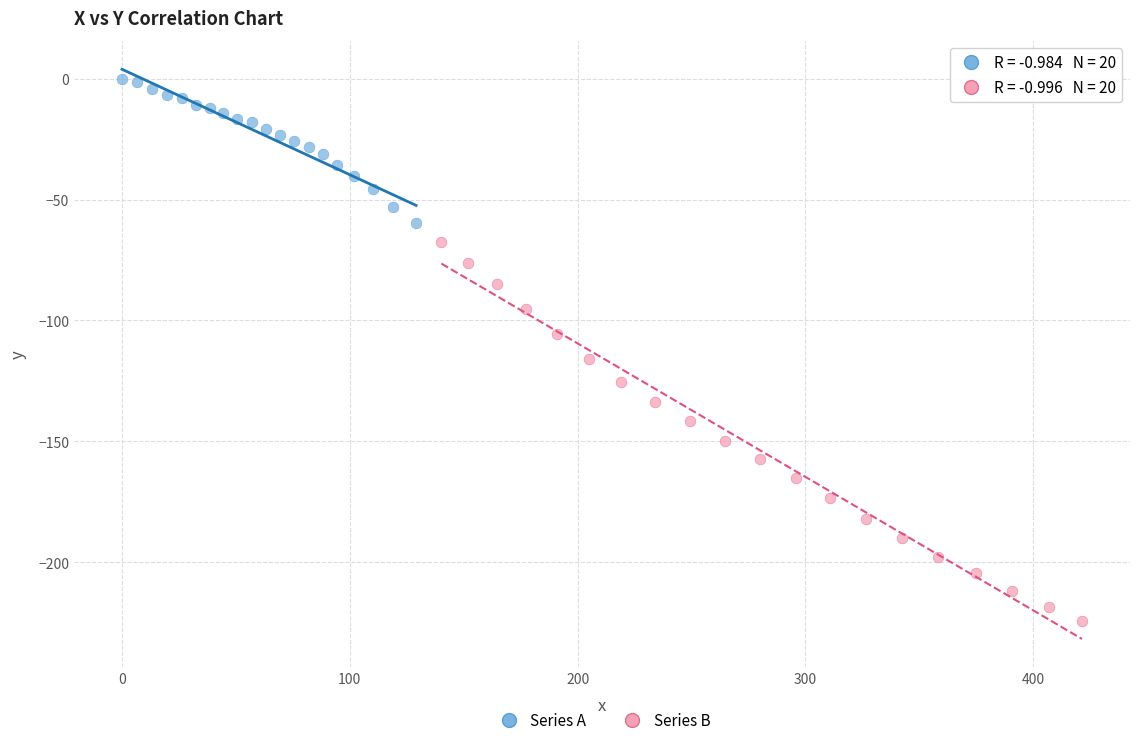

Which series reaches the maximum Y coordinate?

Series A